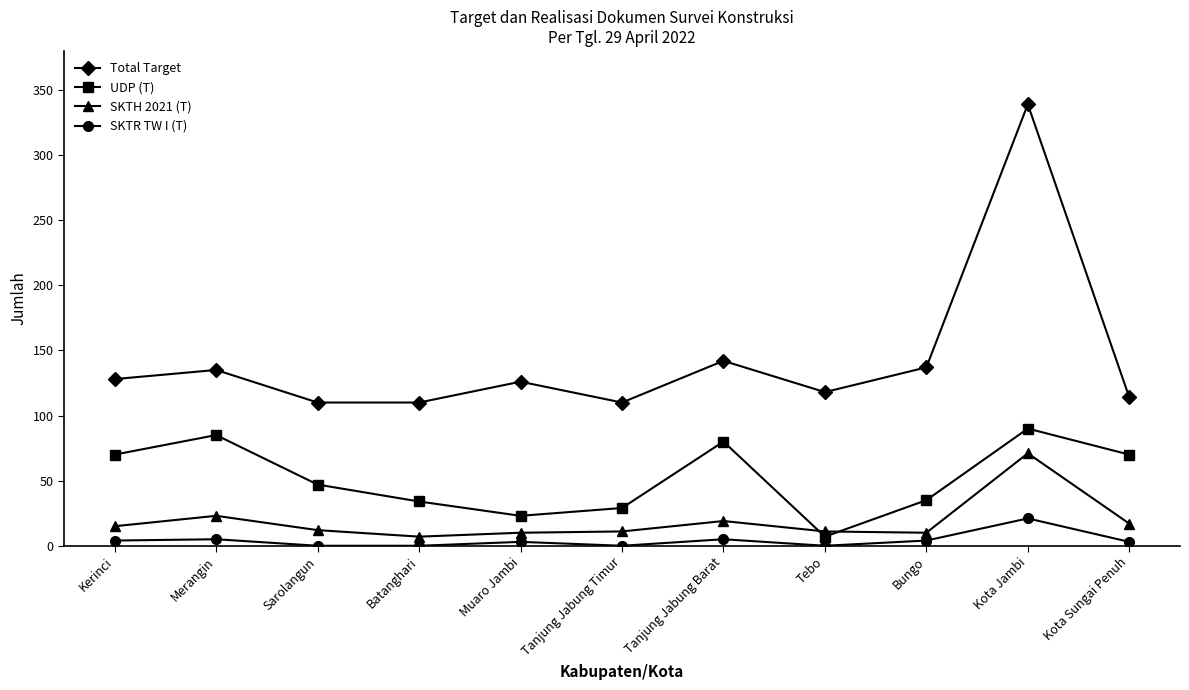

What is the maximum value for SKTH 2021 (T)?

71